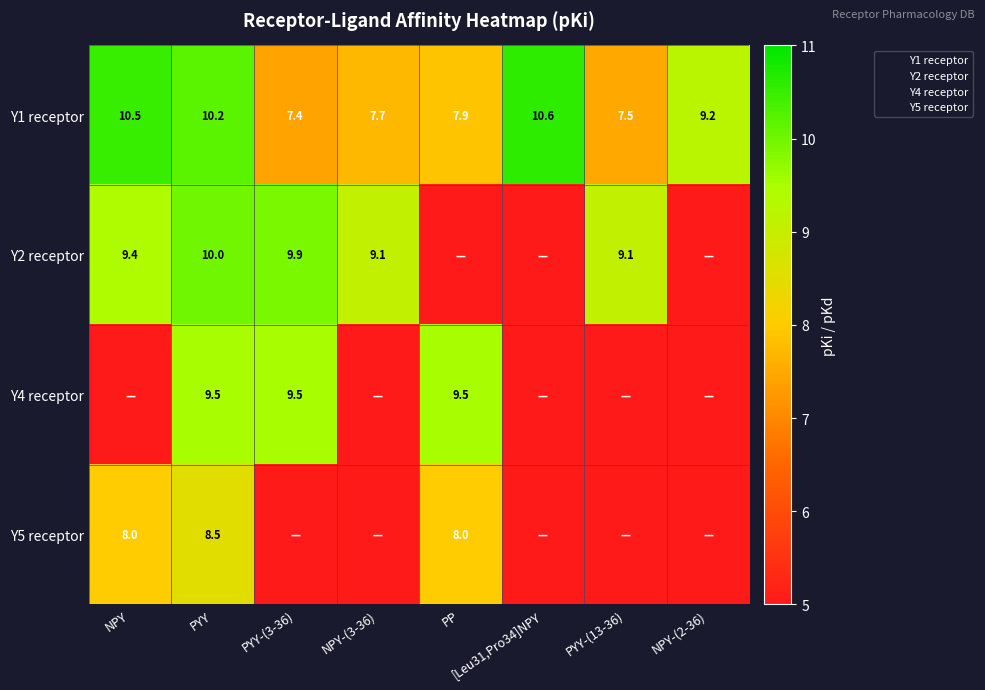

Between NPY-(3-36) and PYY-(3-36), which is larger?

NPY-(3-36)